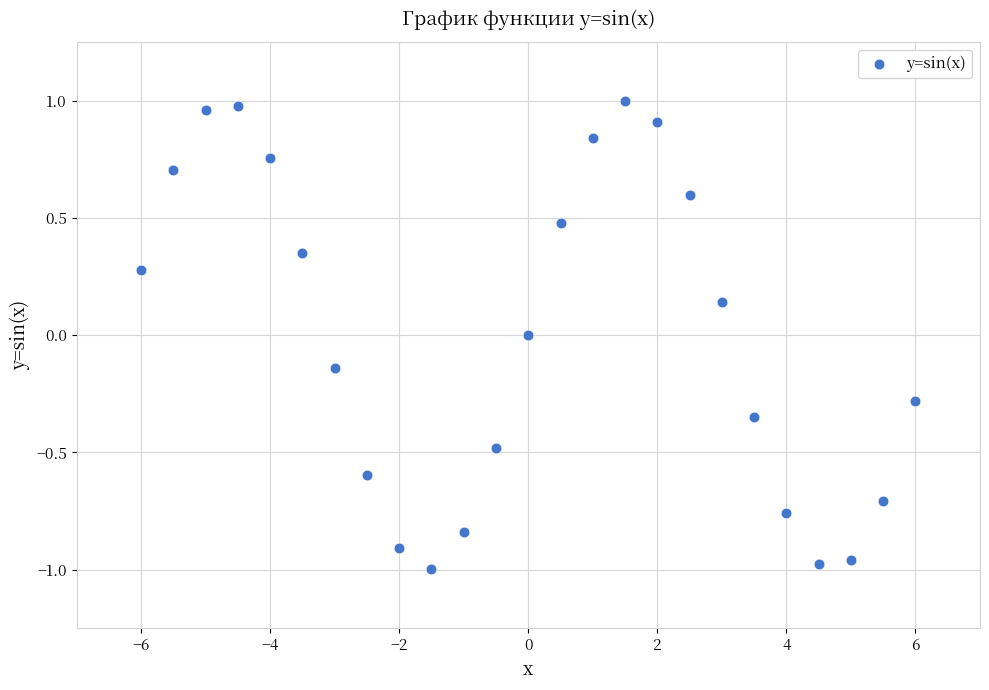

What is the range of Y values (max minus min)?

2.0